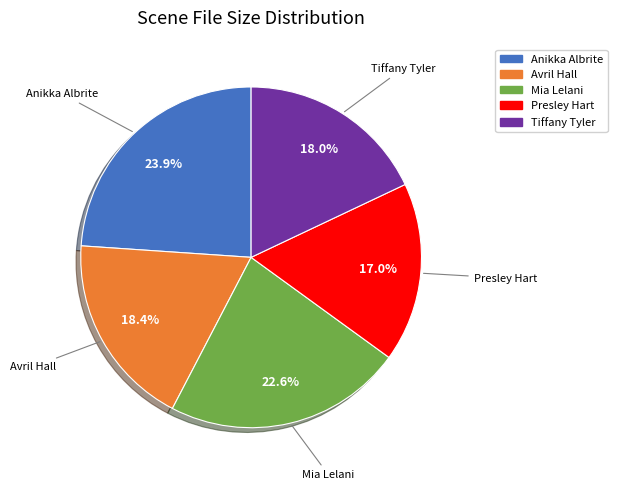

To the nearest percent, what is the difference between the largest and smallest slice percentages?

7%